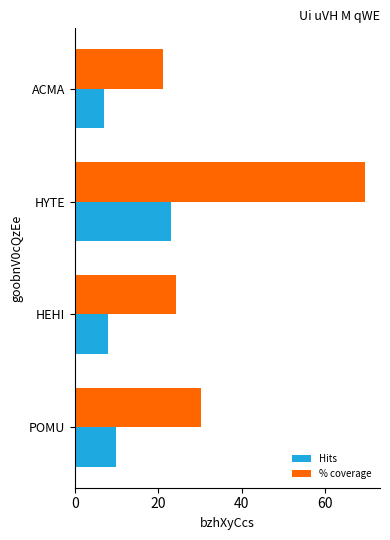

What is the spread (max minus min) of values at POMU?

20.3